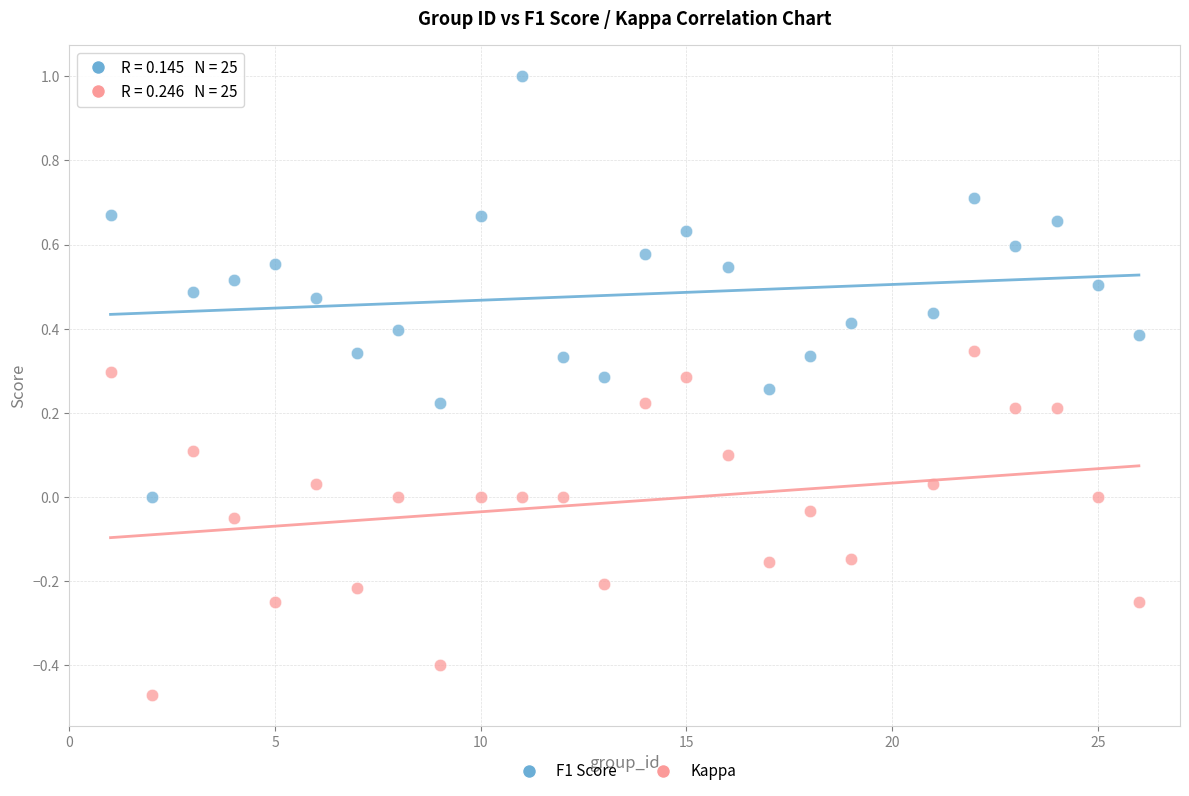

Which series contains the highest Y value?

F1 Score